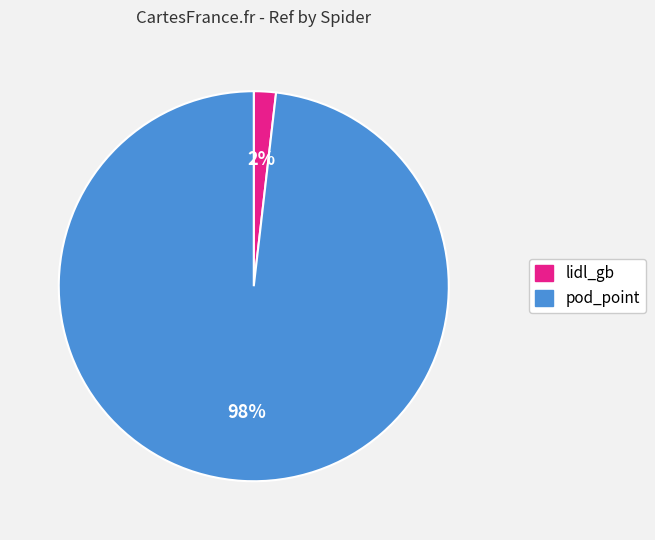

What is the largest slice in the pie chart?

pod_point